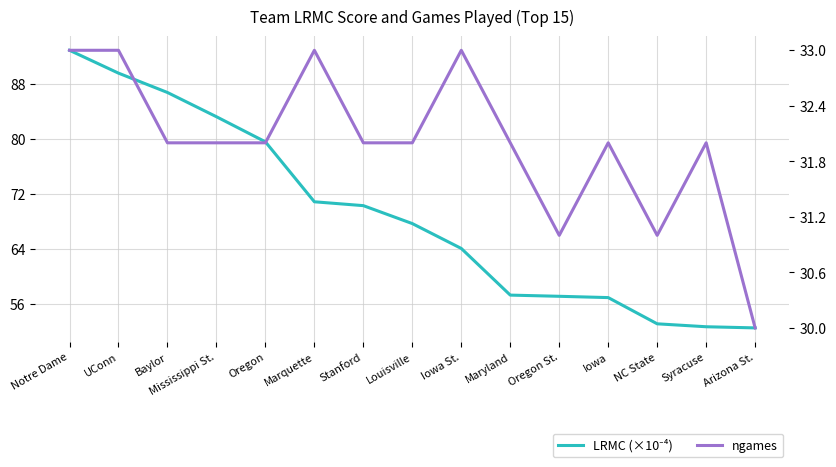

The value of ngames at Maryland is 32.0. True or false?

True